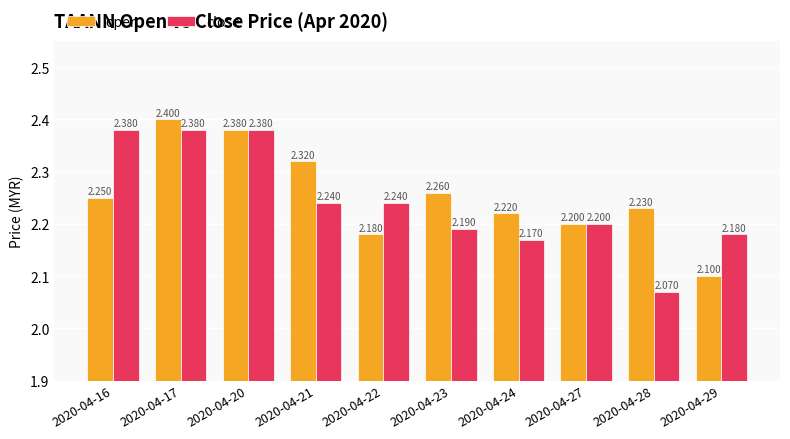

Rank the series by their maximum value, from lowest to highest.

close, open